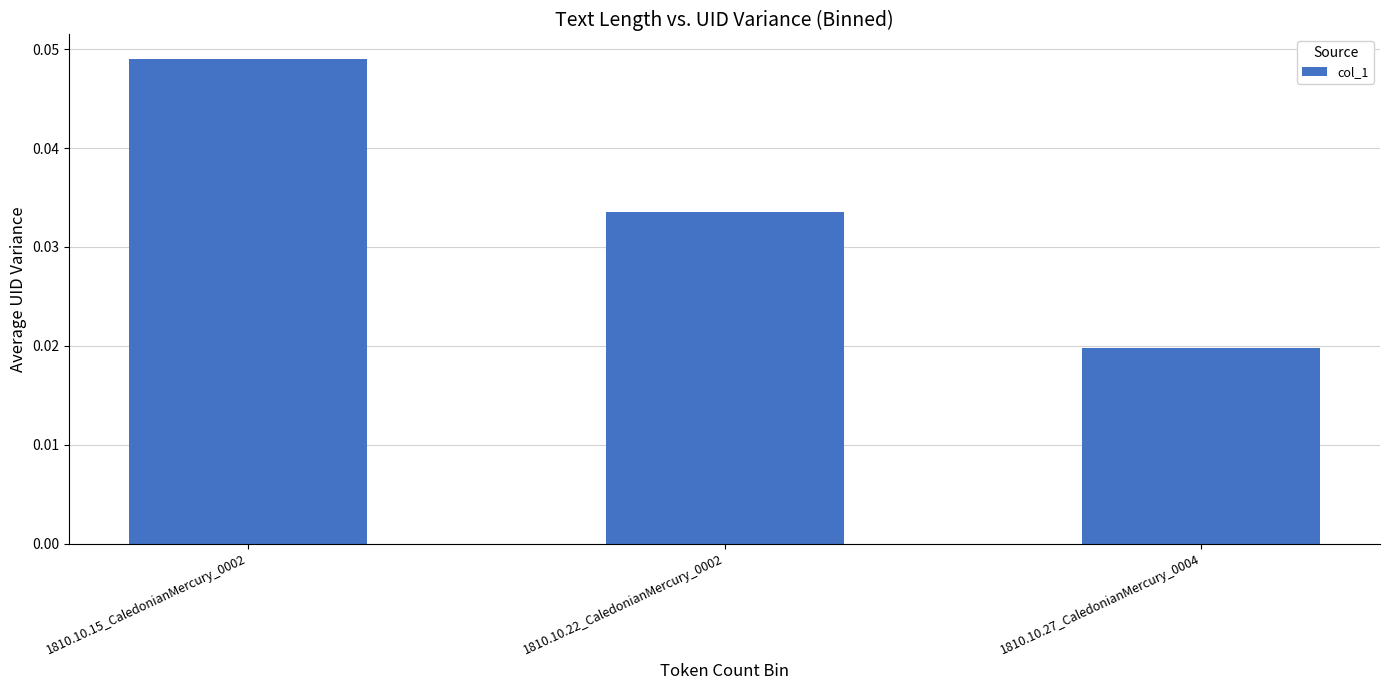

List the labels in order of value, largest first.

1810.10.15_CaledonianMercury_0002, 1810.10.22_CaledonianMercury_0002, 1810.10.27_CaledonianMercury_0004